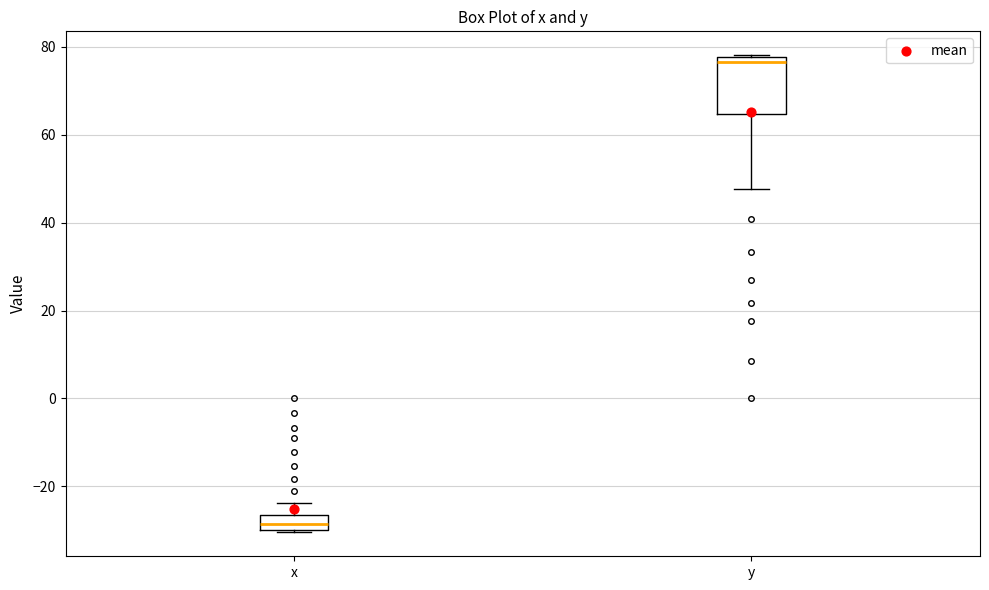

Reading left to right, read every box against the y-axis: the position of its median line, the range the box covers, and the ends of its whiskers. The values are not printed on the chart, so give them approximately, as read against the axis.

x: median -28, box -30 to -26, whiskers -30 (just below the box's lower edge) to -24
y: median 76, box 64 to 78, whiskers 48 to 78